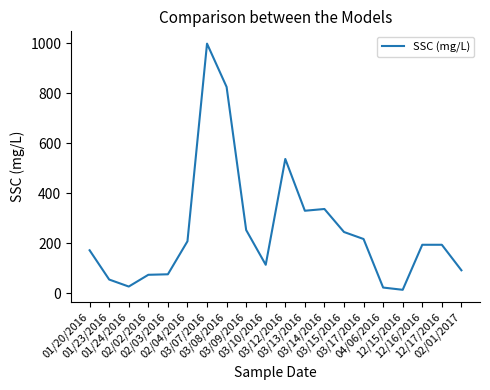

Between 03/09/2016 and 01/23/2016, which is larger?

03/09/2016